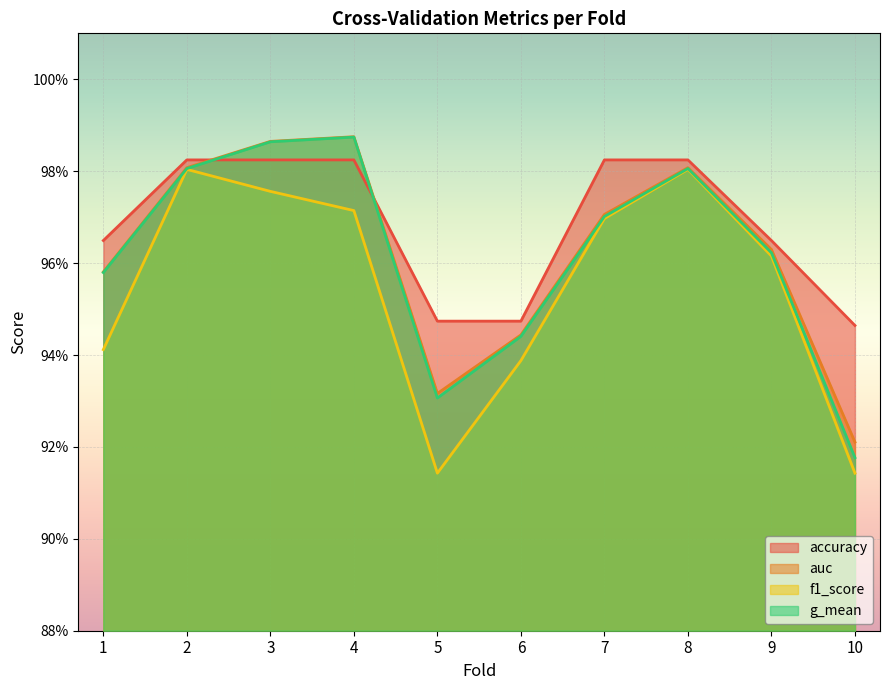

What is the value of the auc point at the 4th from the left?

1.0